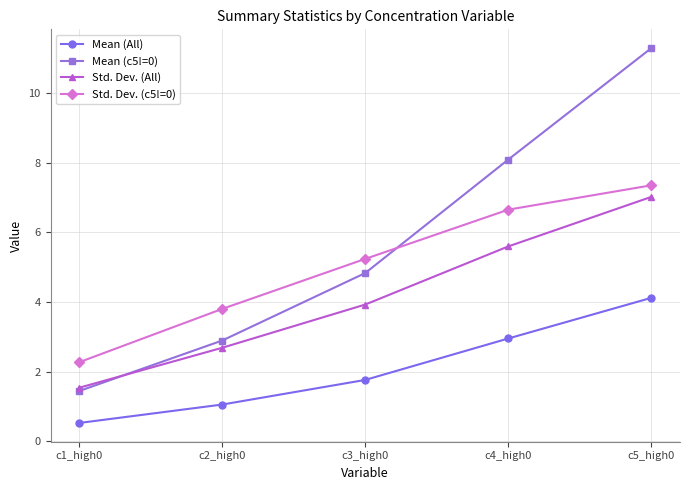

What is the total value across all series at c4_high0?

23.3